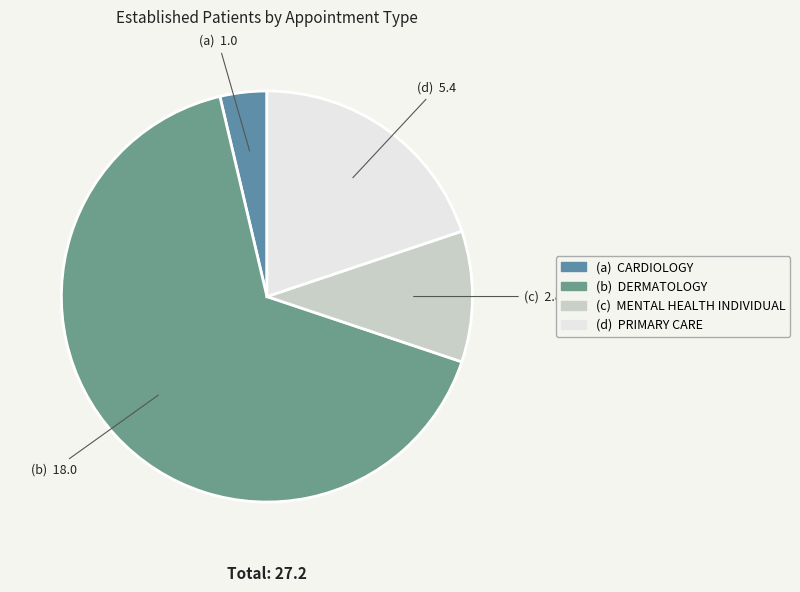

How many slices are in this pie chart?

4